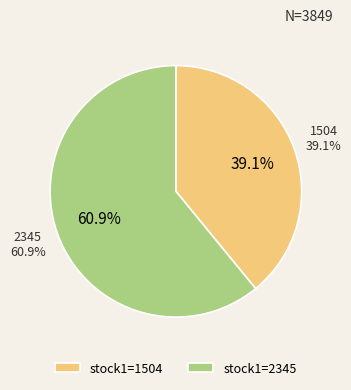

To the nearest percent, what is the average slice percentage?

50%